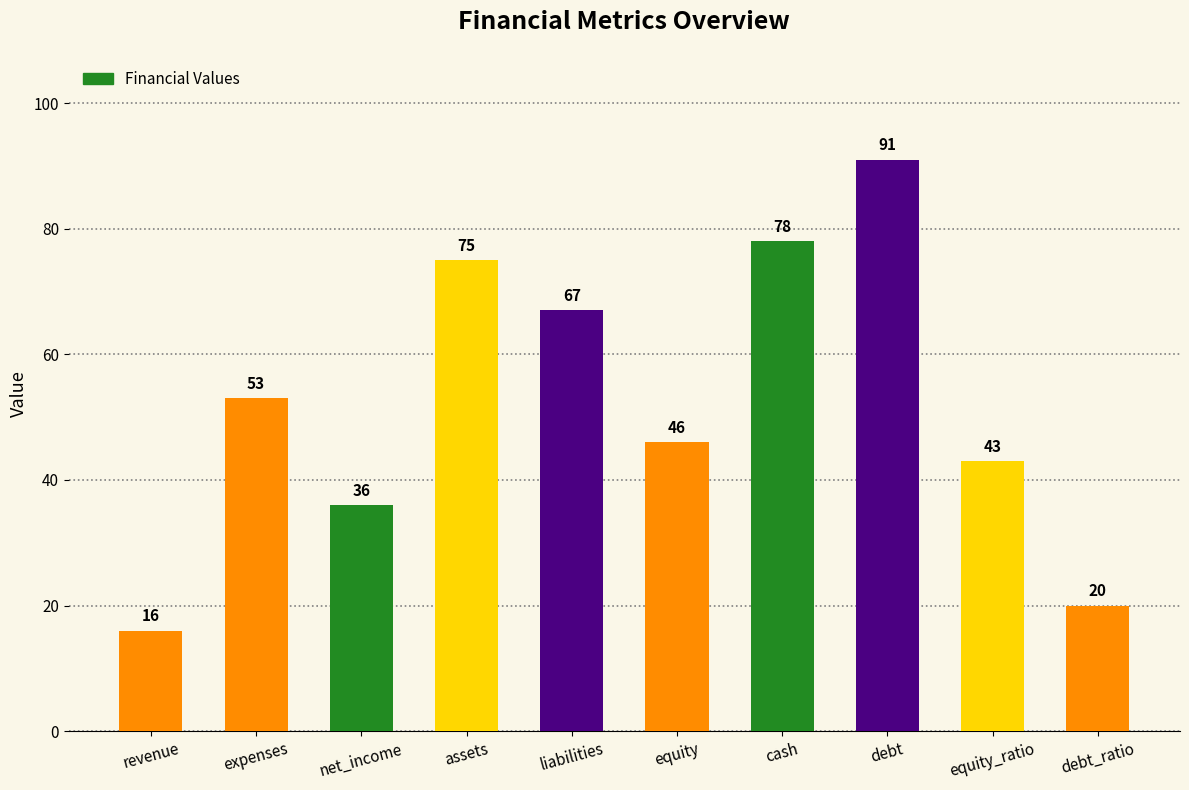

Is it true that the value at equity is 46?

True